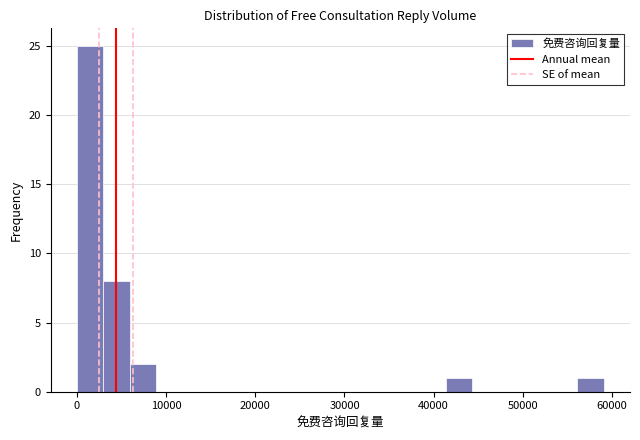

Read against the x-axis, roughly where is the centre of the tallest bar?

1000